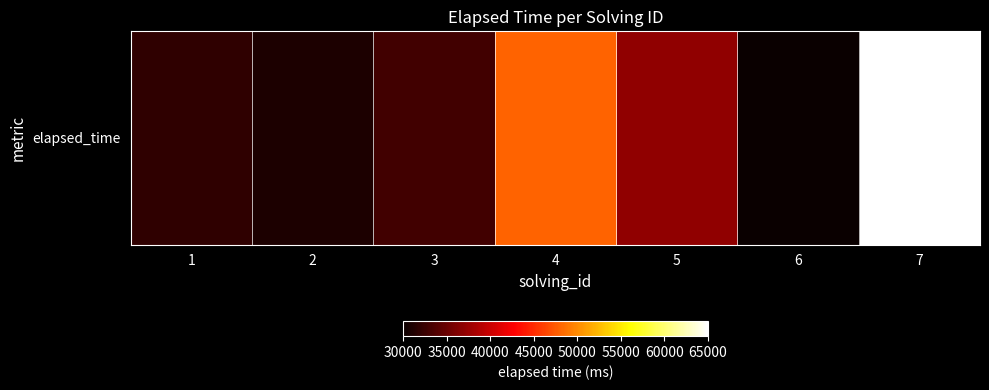

What is the average value?

39429